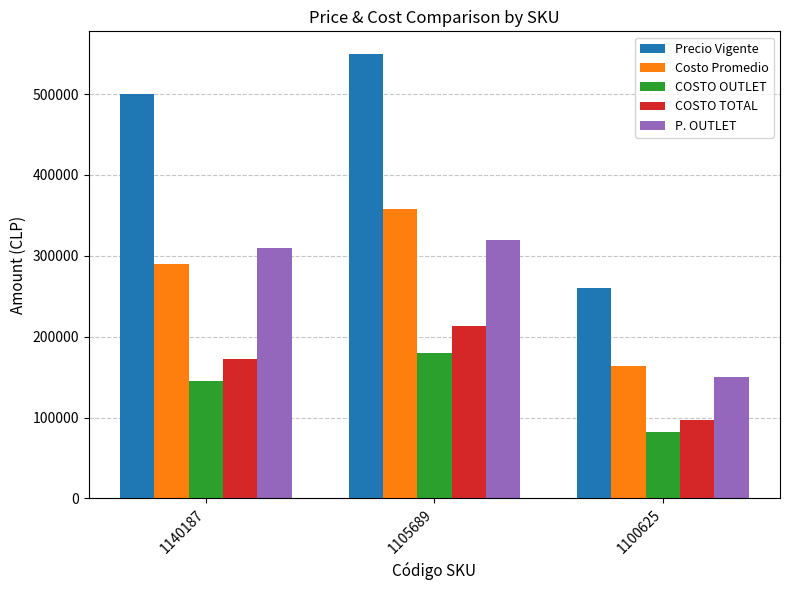

Read the COSTO OUTLET value at 1100625.

81677.0